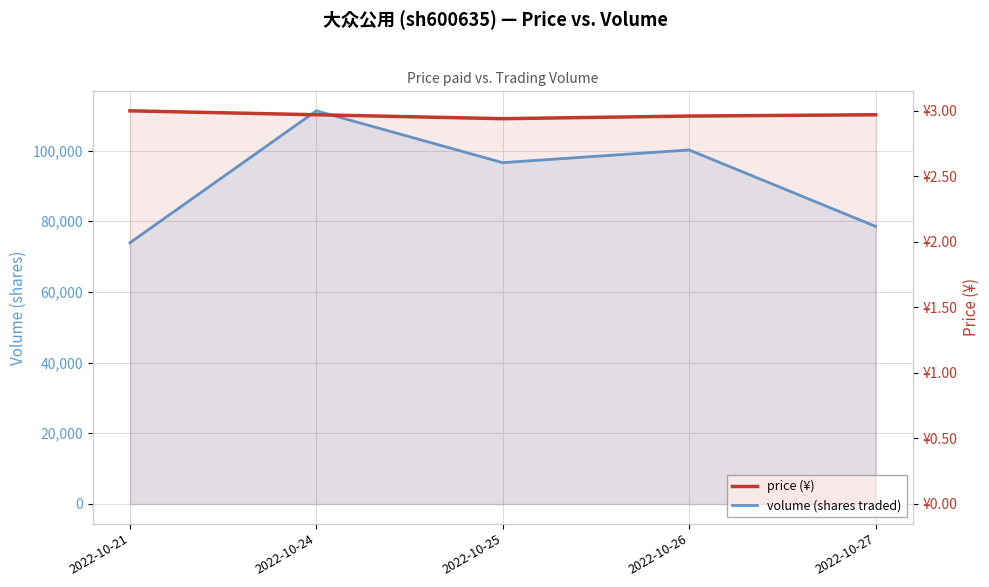

Rank the series at 2022-10-26 from lowest to highest value.

price (¥), volume (shares traded)